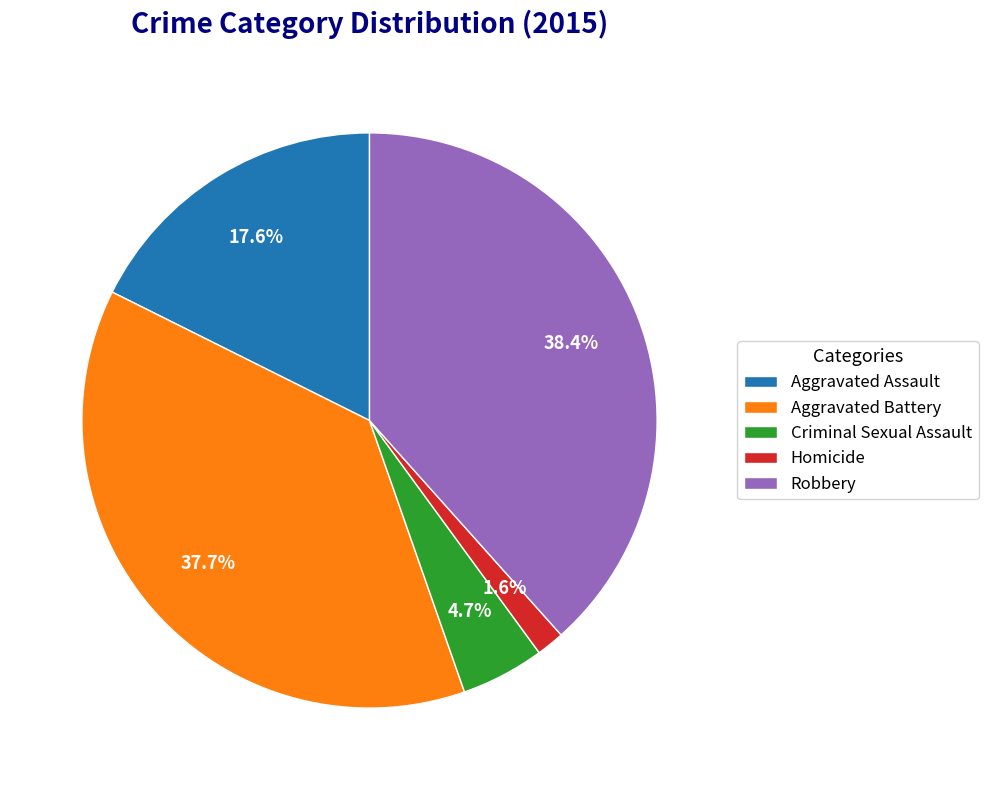

Which category has the biggest portion of the pie?

Robbery